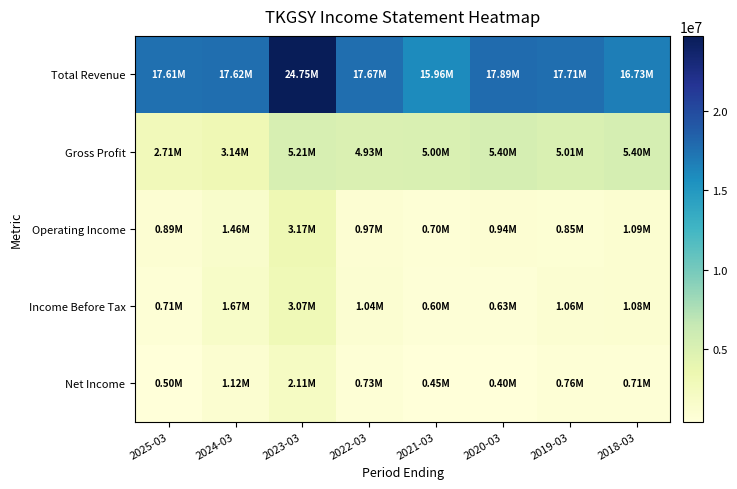

At how many categories does at least one series exceed 23342748?

1